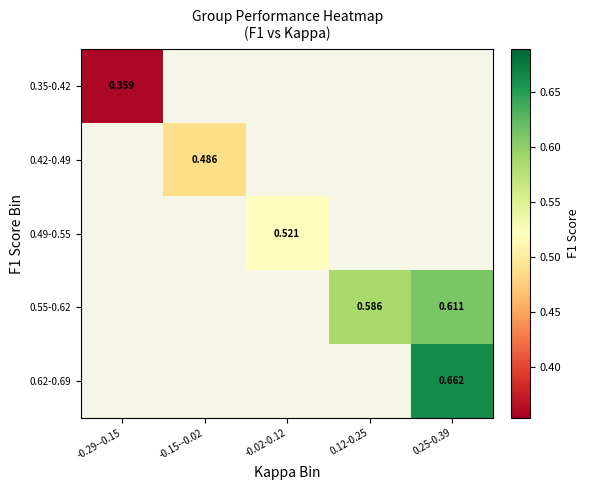

List the series in order of their peak value, lowest first.

0.35-0.42, 0.42-0.49, 0.49-0.55, 0.55-0.62, 0.62-0.69